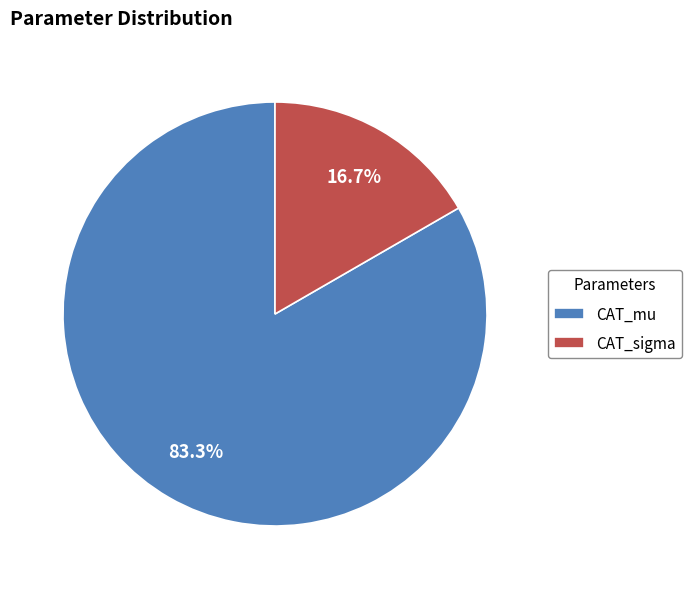

Which category has the biggest portion of the pie?

CAT_mu